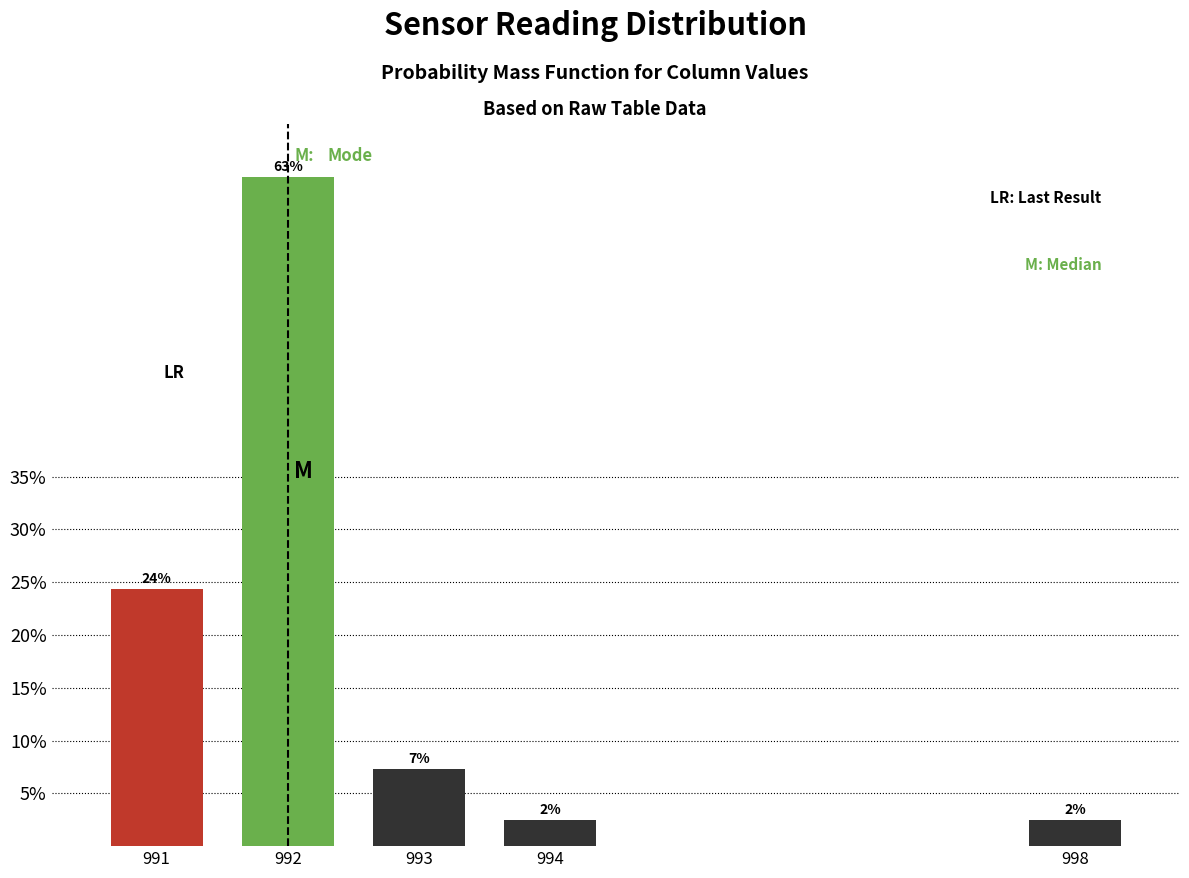

How many bars are there in total?

5